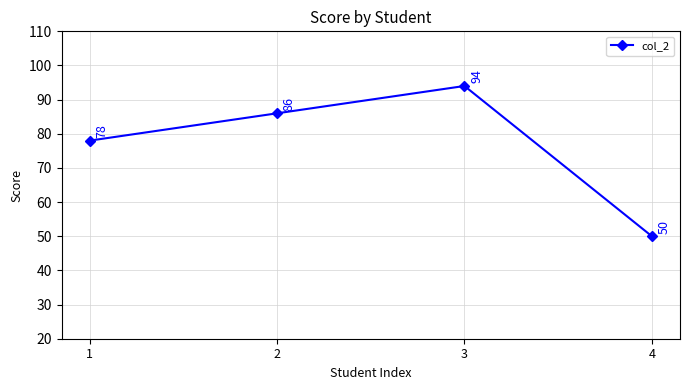

What value does the data have at 3?

94